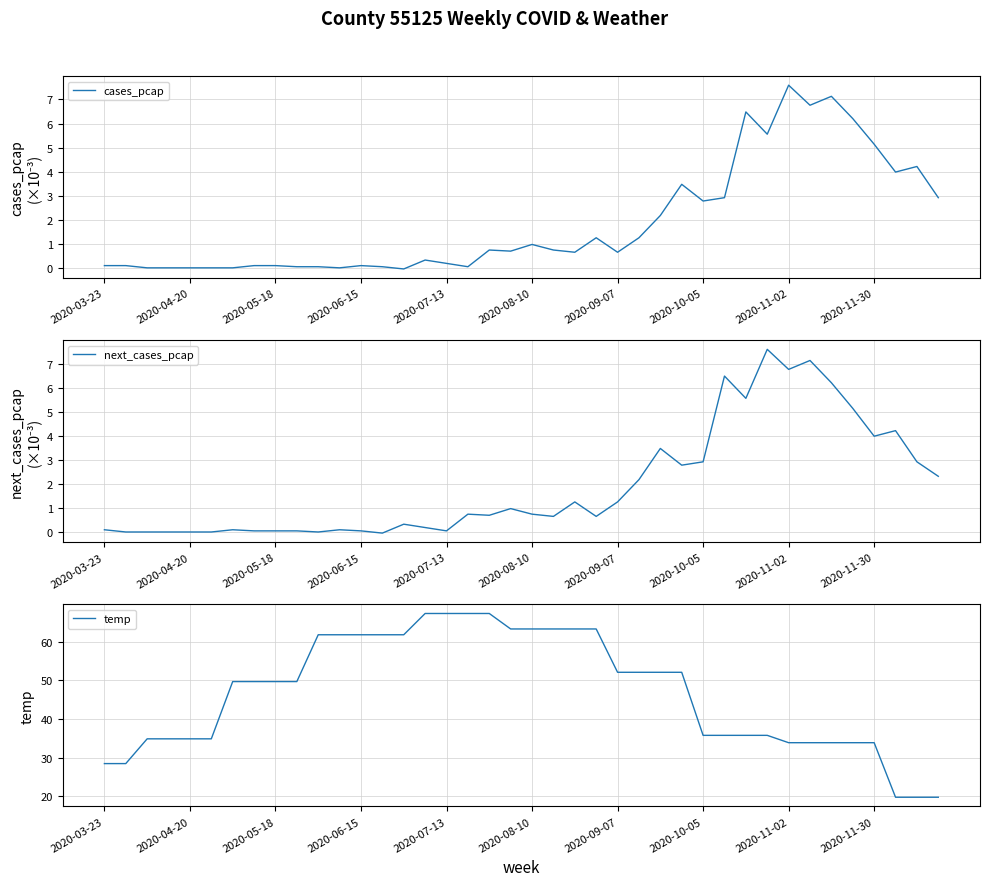

What is the sum of all next_cases_pcap values?

77.6